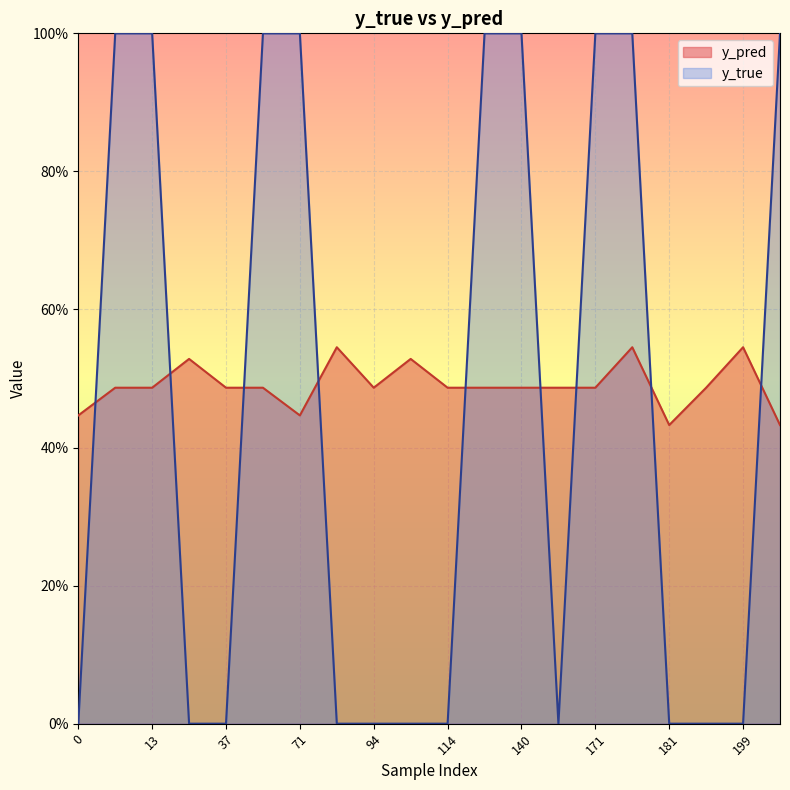

How many interior local valleys does the y_true series have?

1